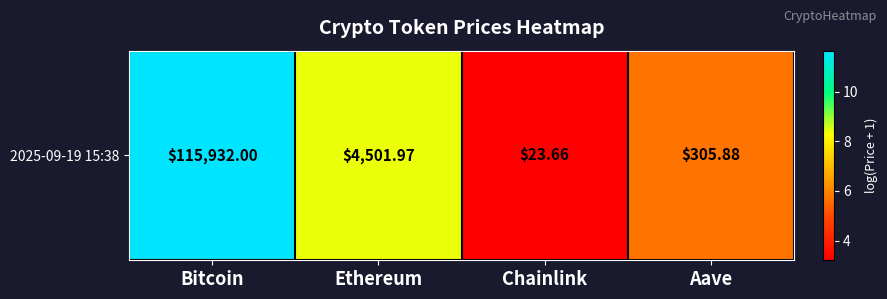

The chart shows a value of 9.2 at Aave. True or false?

False